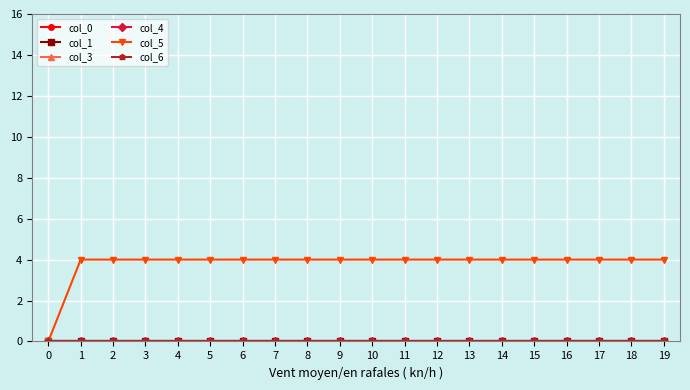

Which series has the widest spread of values?

col_5